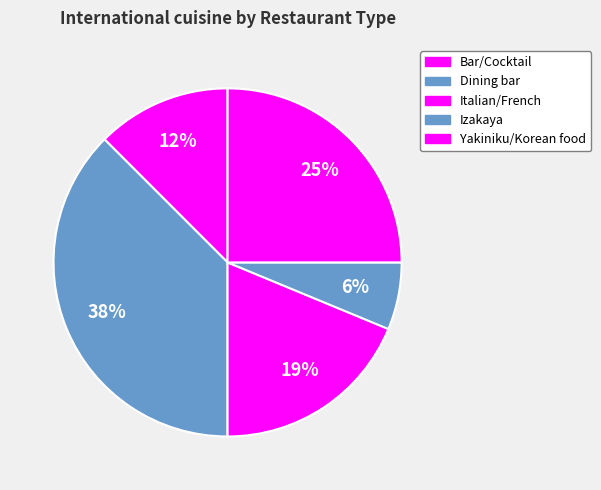

What is the largest slice in the pie chart?

Dining bar